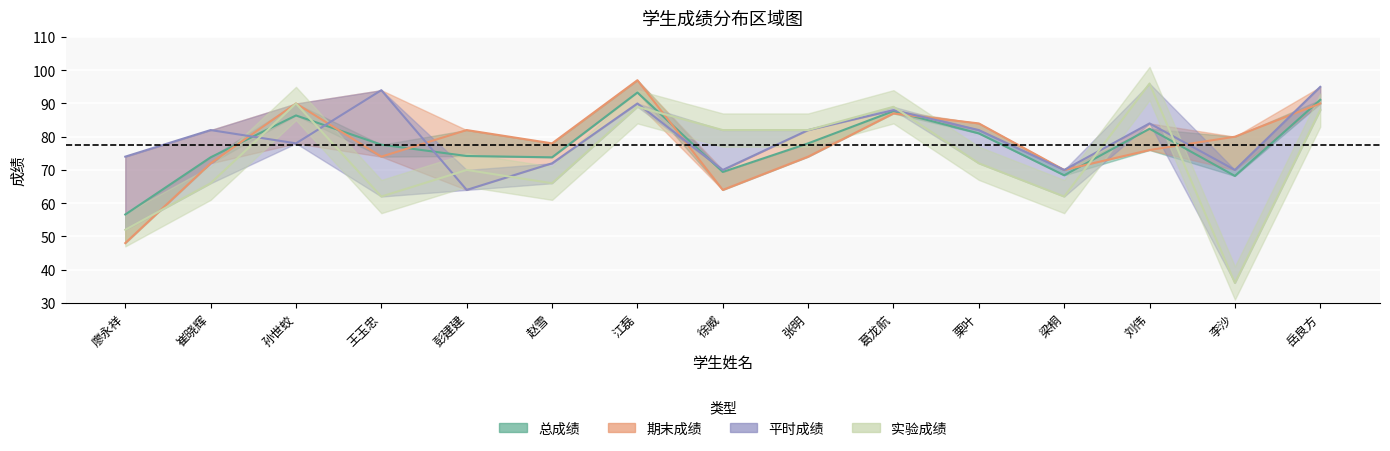

Rank the series by their maximum value, from highest to lowest.

期末成绩, 实验成绩, 平时成绩, 总成绩